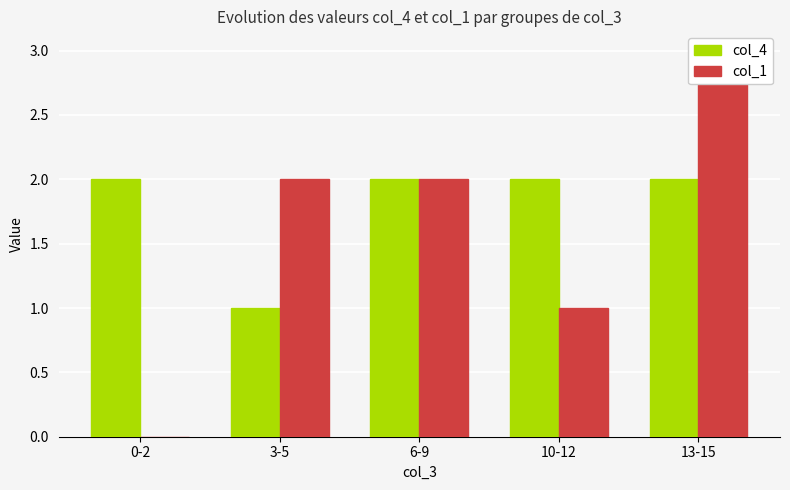

Reading left to right, list all the values displayed in this chart.

col_4: 2	1	2	2	2
col_1: 0	2	2	1	3